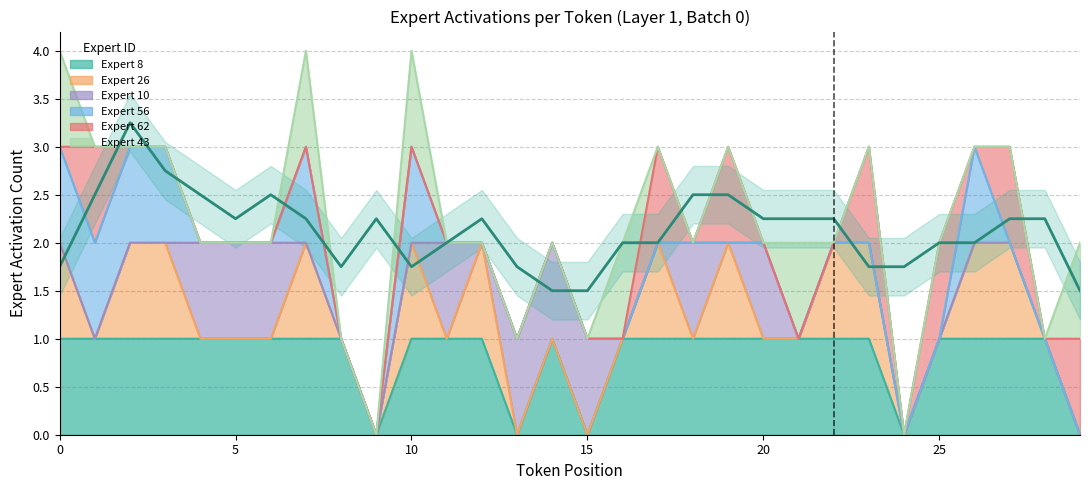

Is it true that Expert_count_layer2 equals 1 at token_5?

True